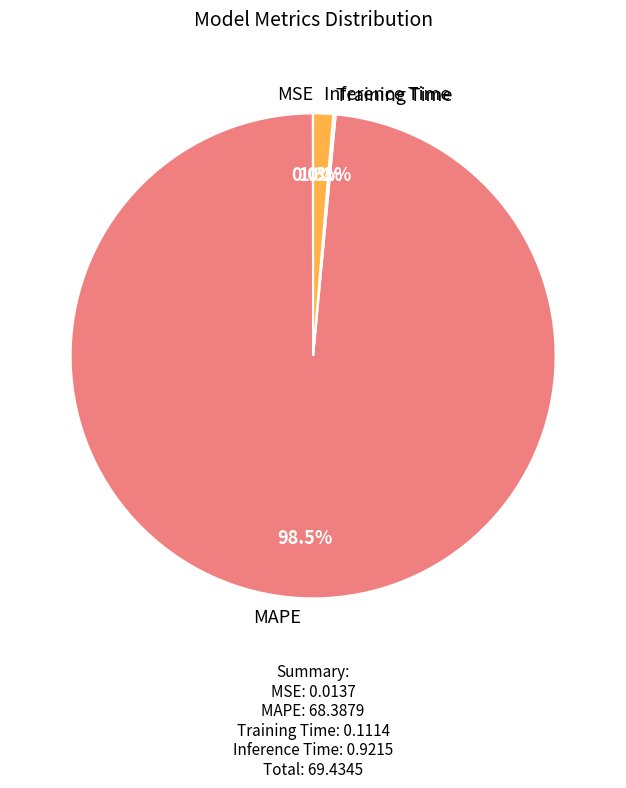

Between MAPE and Inference Time, which is larger?

MAPE